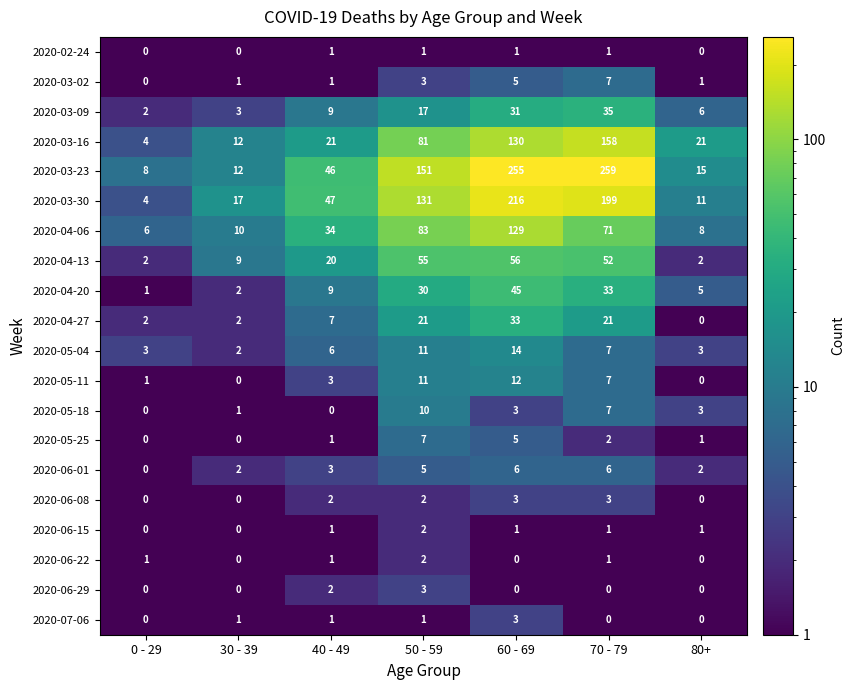

What is the difference between the maximum and minimum values in the 2020-04-20 series?

44